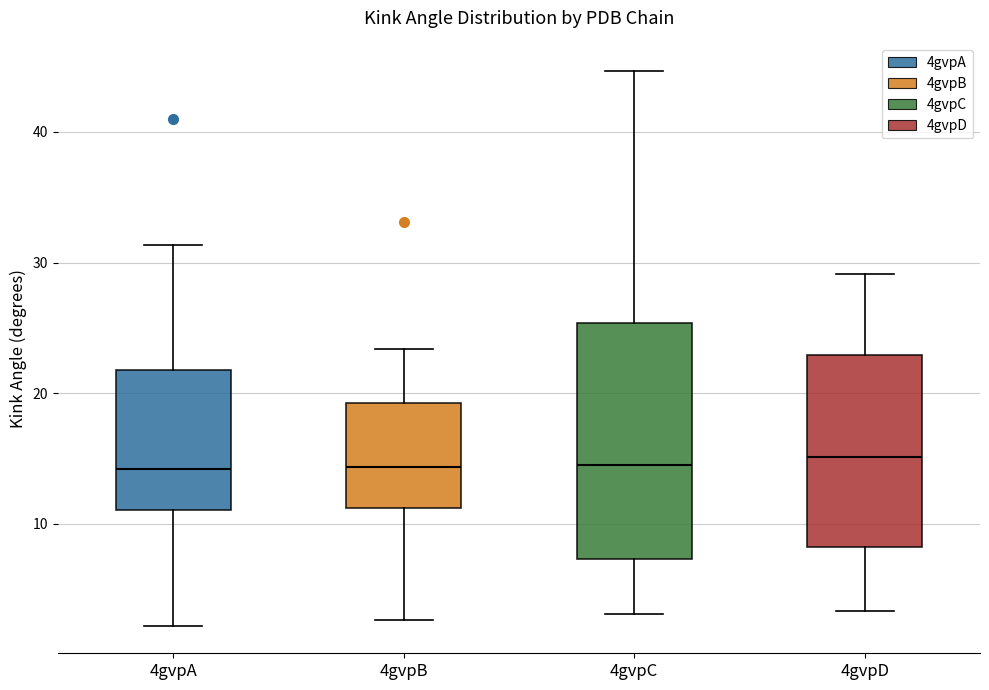

Comparing the boxes themselves (not the whiskers), which one is the tallest?

4gvpC